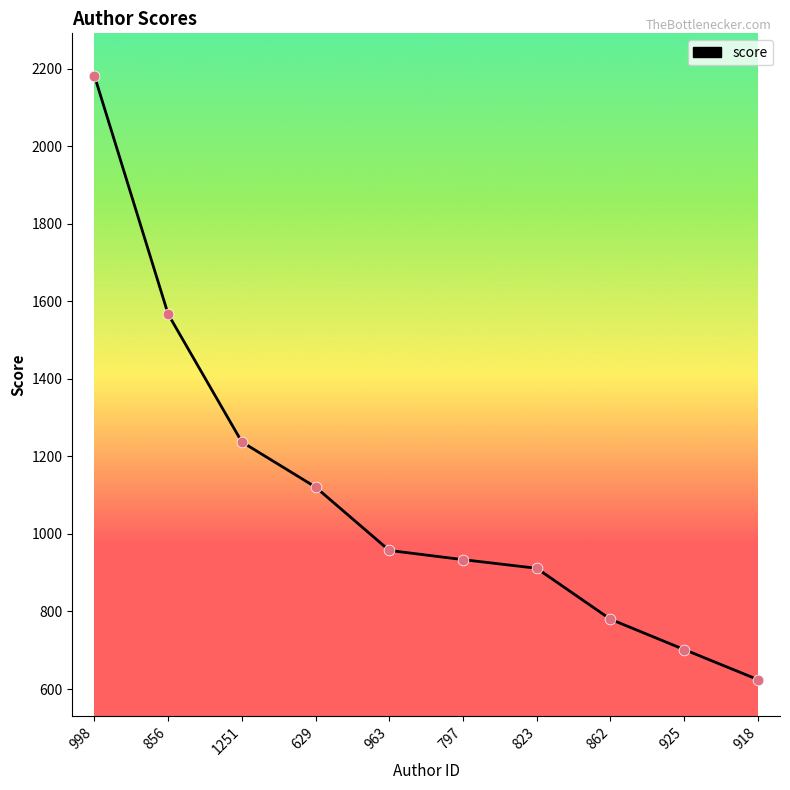

Which has a higher value, 862 or 856?

856